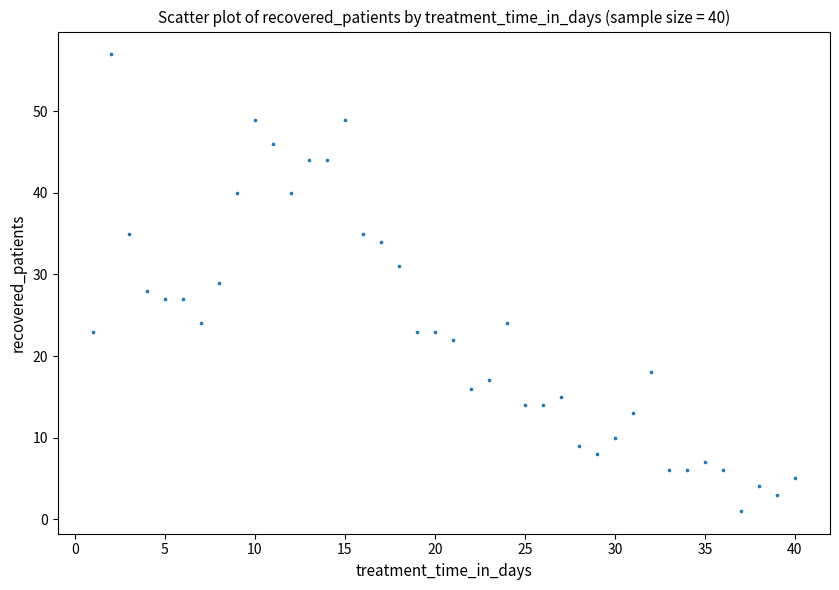

What is the range of Y values (max minus min)?

56